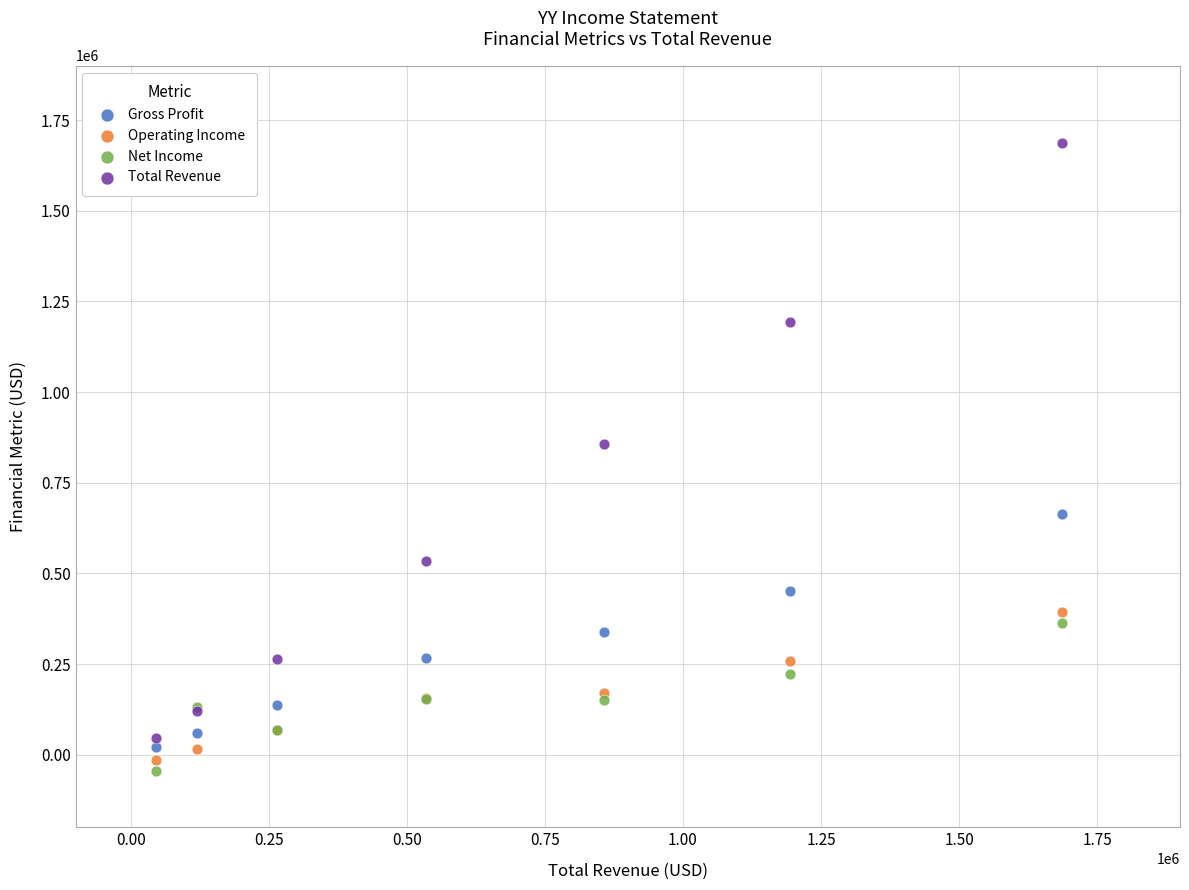

Across all series, what Y value is closest to 820800?

857600